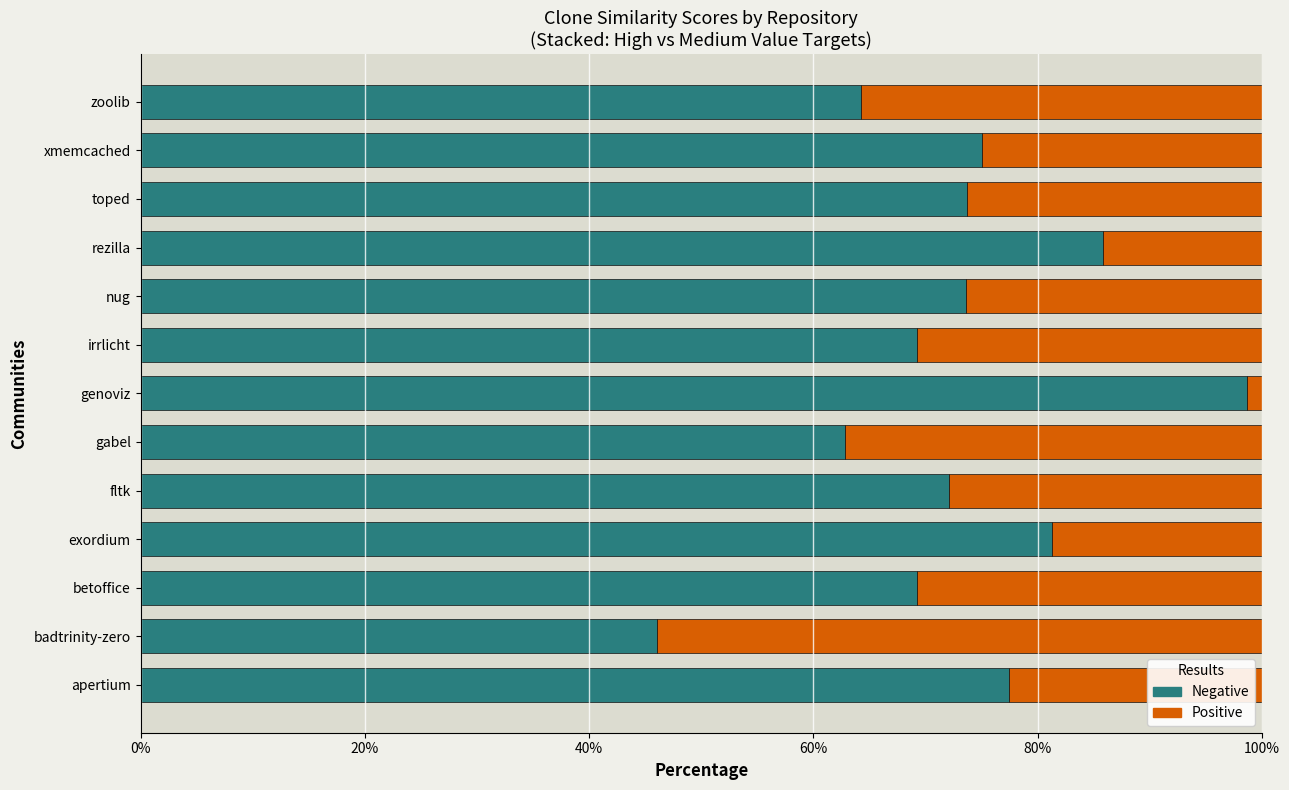

What is the total value across all series at fltk?

100.0